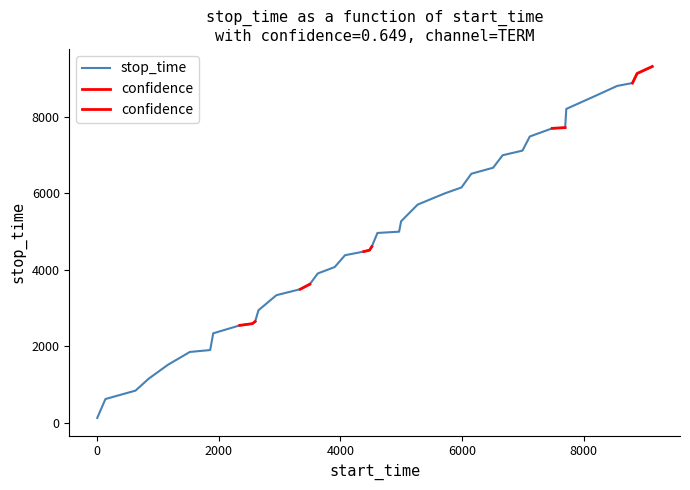

What is the greatest value displayed?

9307